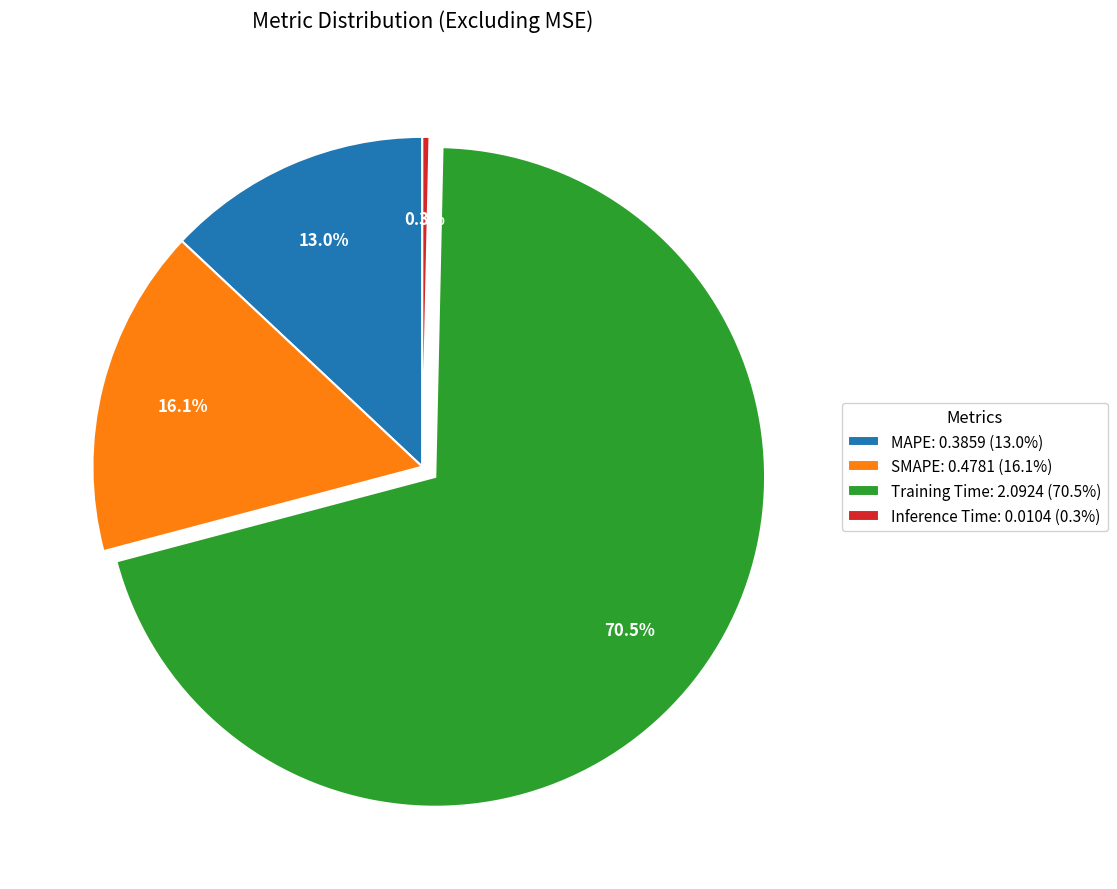

To the nearest percent, what is the difference between the largest and smallest slice percentages?

70%